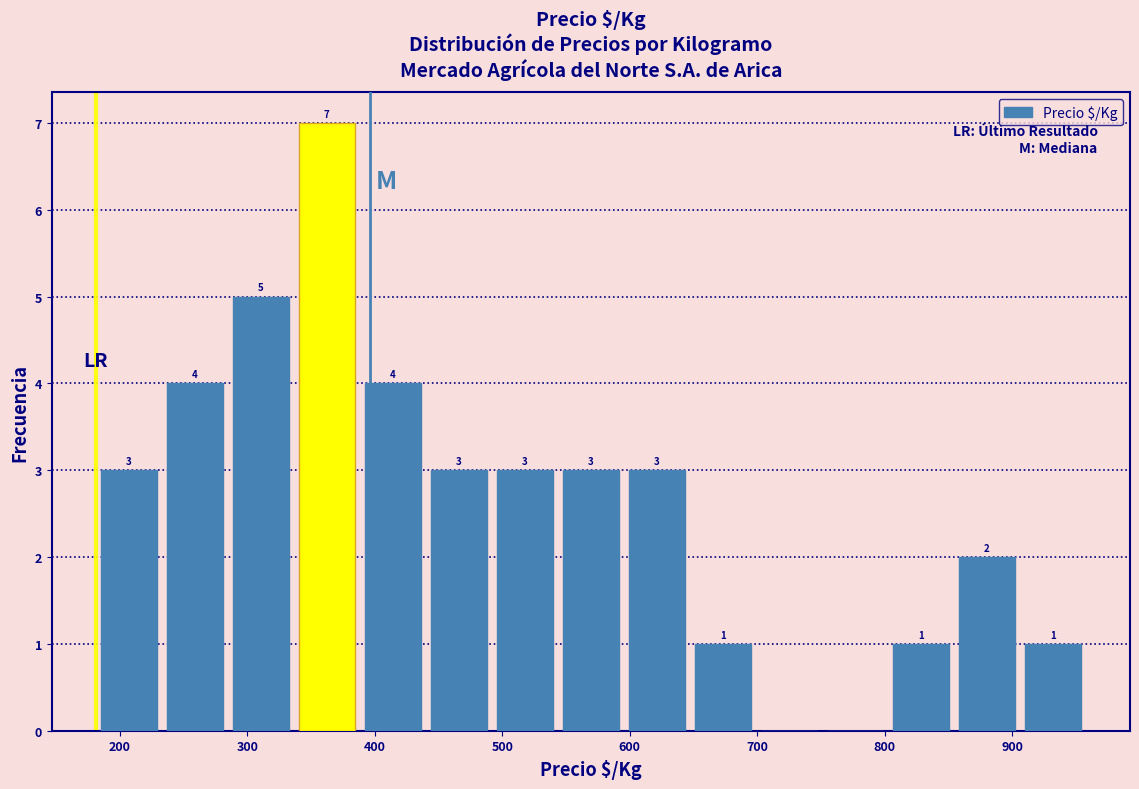

Which range on the x-axis has the tallest bar?

340 to 390